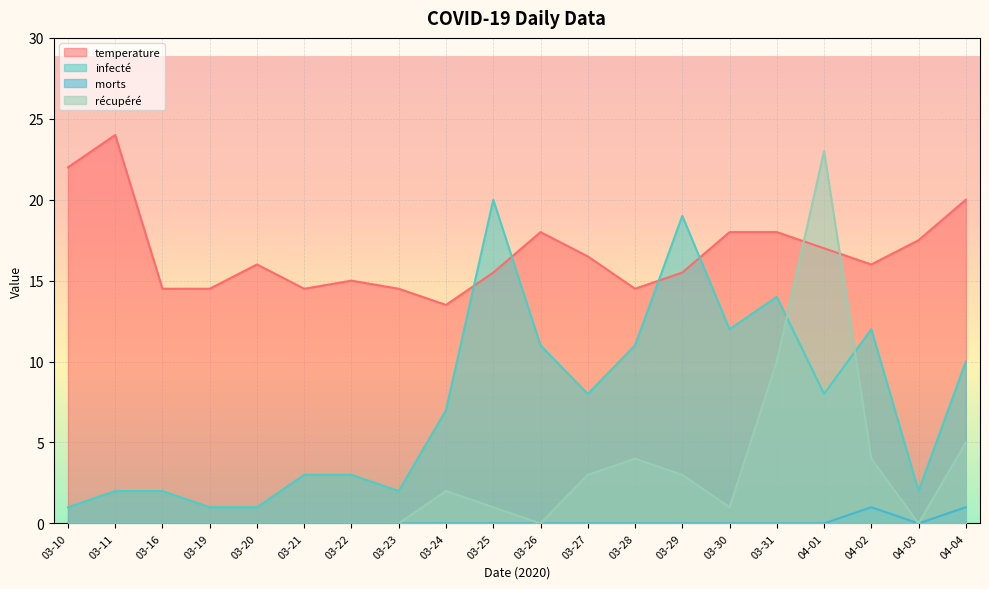

What is the label of the 19th point from the right?

03-11